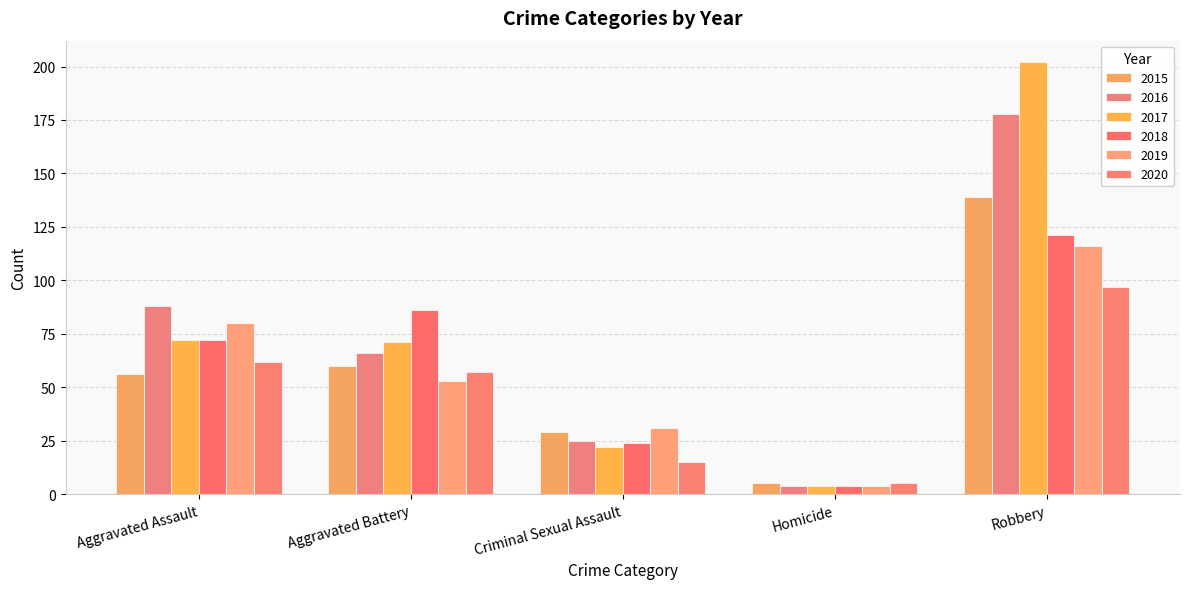

At which category is the sum across all series the highest?

Robbery